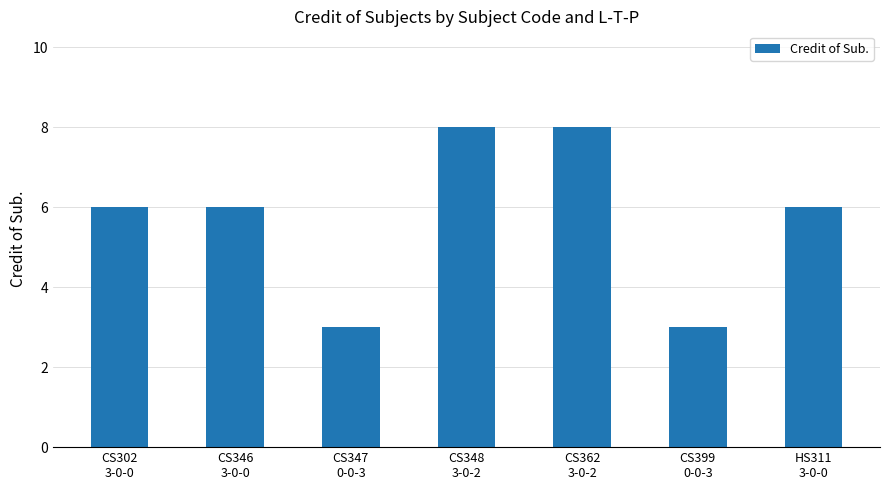

What is the minimum value shown in the chart?

3